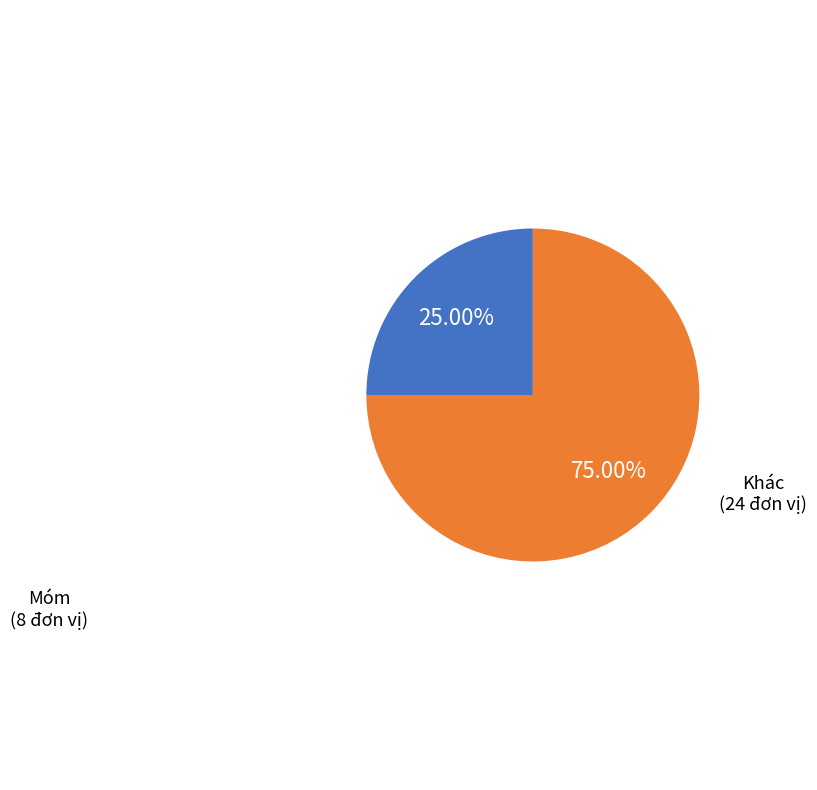

How many slices are in this pie chart?

2